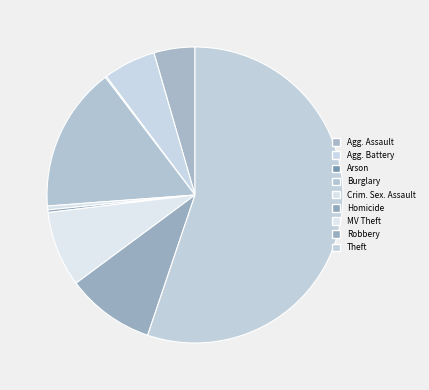

Which slice is the smallest?

Arson